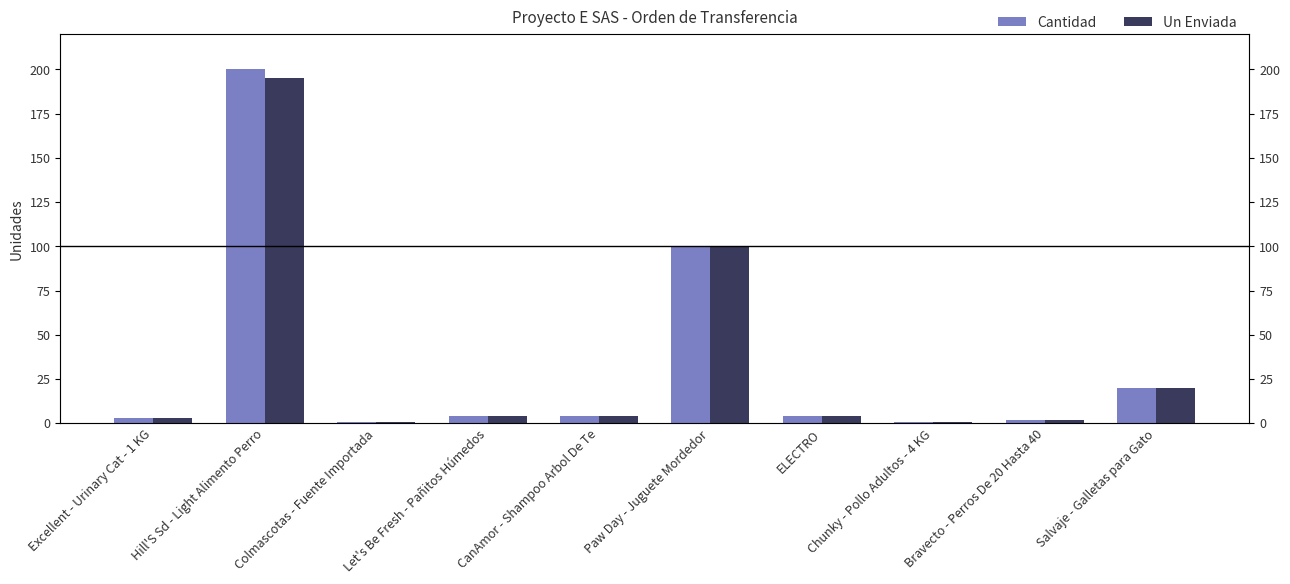

How many categories are shown in the chart?

10